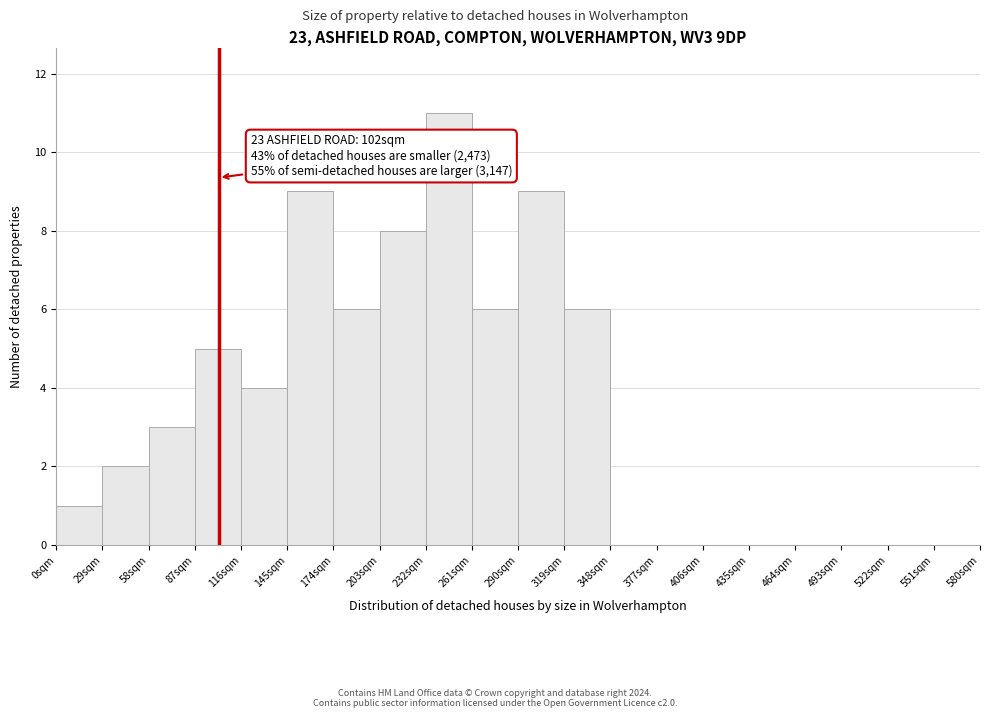

Over which range of the x-axis is the bar tallest?

232 to 261